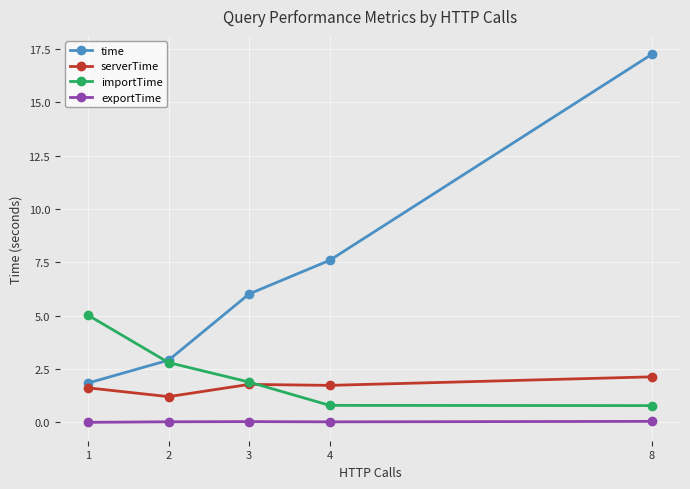

How many data points in importTime are above 1?

3